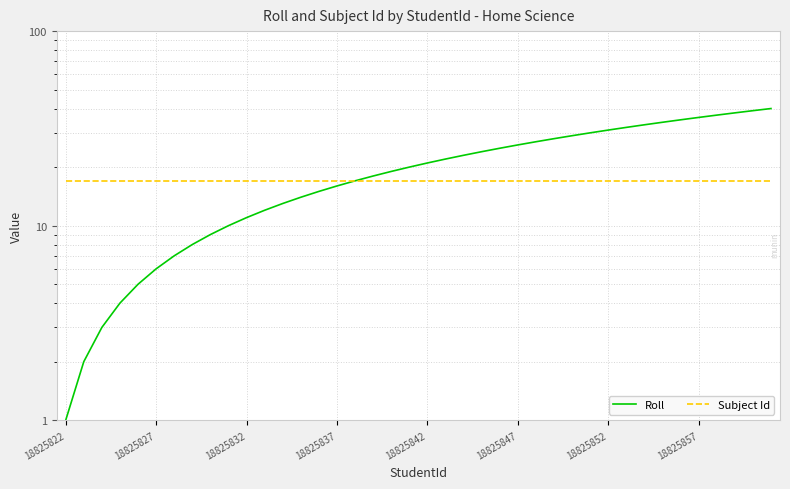

Rank the series by their maximum value, from highest to lowest.

Roll, Subject Id